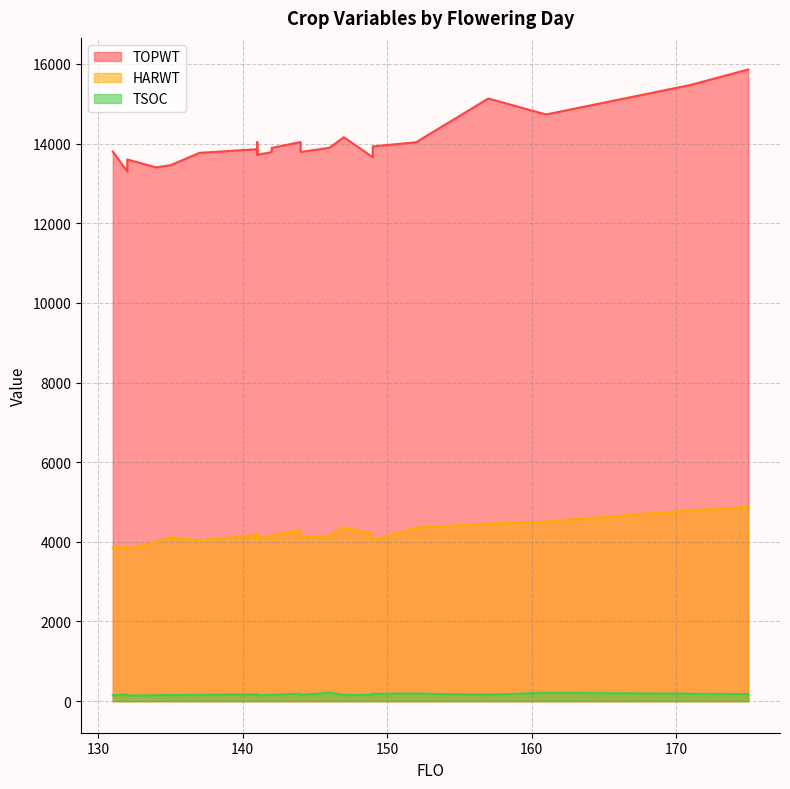

Between 152 and 147, which series saw the biggest shift?

TOPWT